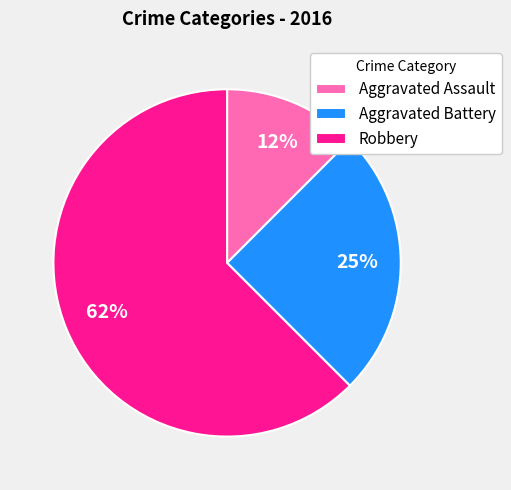

Which slice is the smallest?

Aggravated Assault